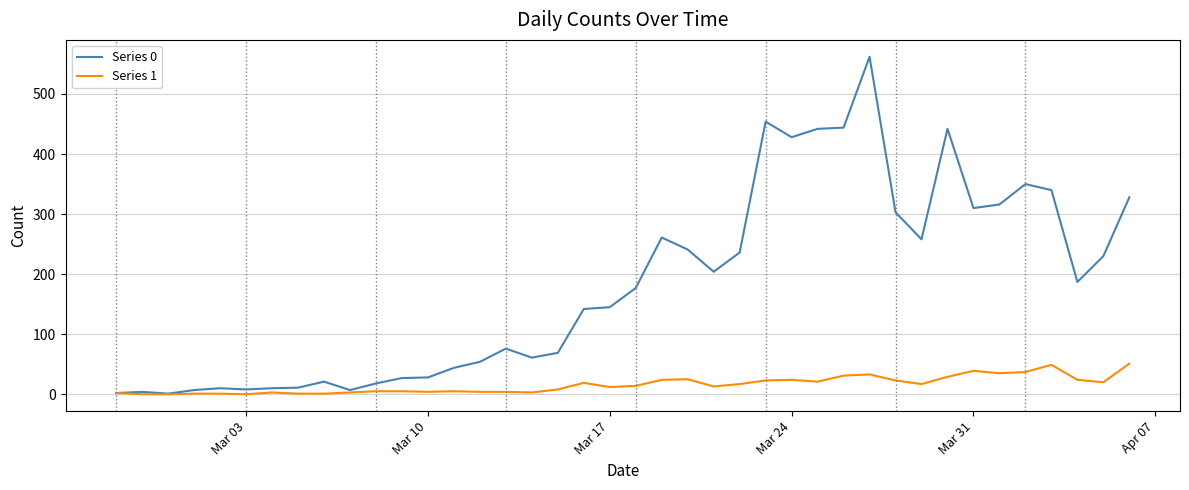

List the series in order of their peak value, lowest first.

Series 1, Series 0